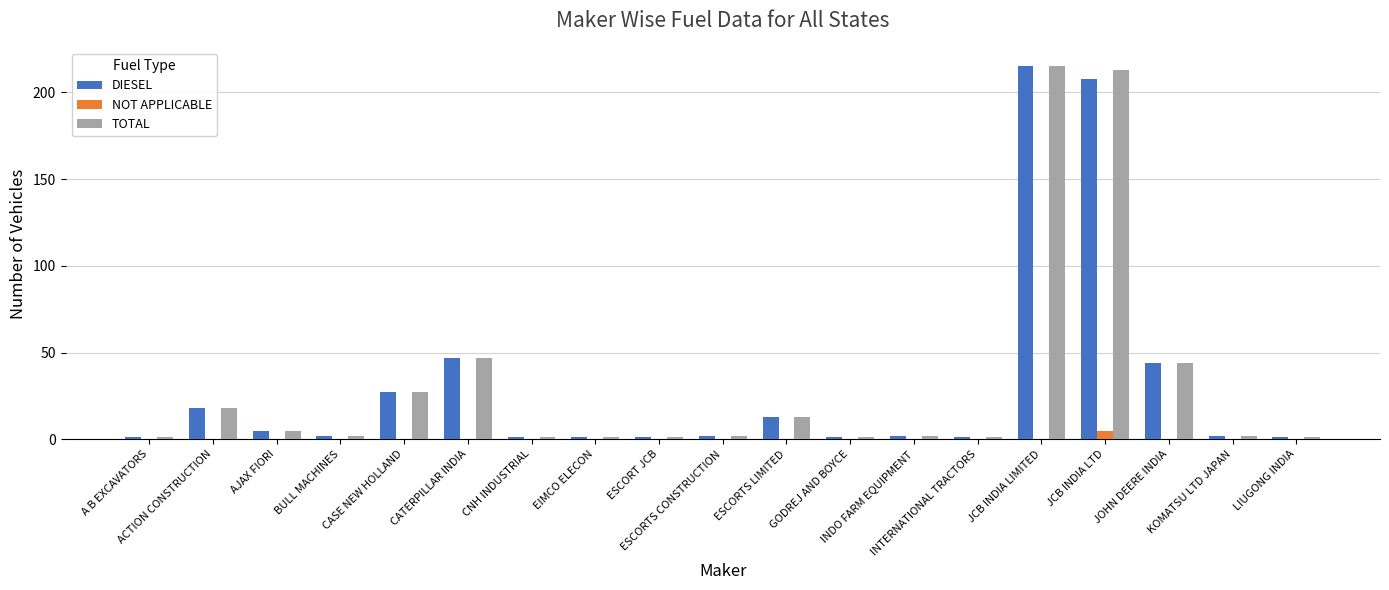

What is the highest value of the NOT APPLICABLE series?

5